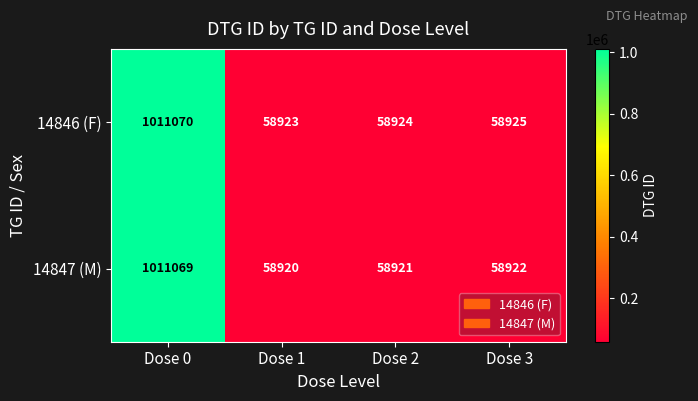

What is the smallest value displayed?

58920